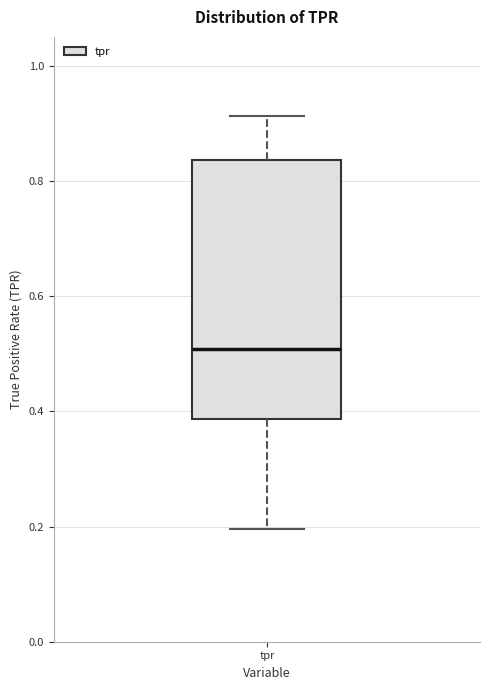

Transcribe this box plot: give where the median line is, the range the box spans, and where the two whiskers end, as read against the y-axis. The values are not printed on the chart, so give them approximately, as read against the axis.

median 0.50, box 0.38 to 0.84, whiskers 0.20 to 0.92